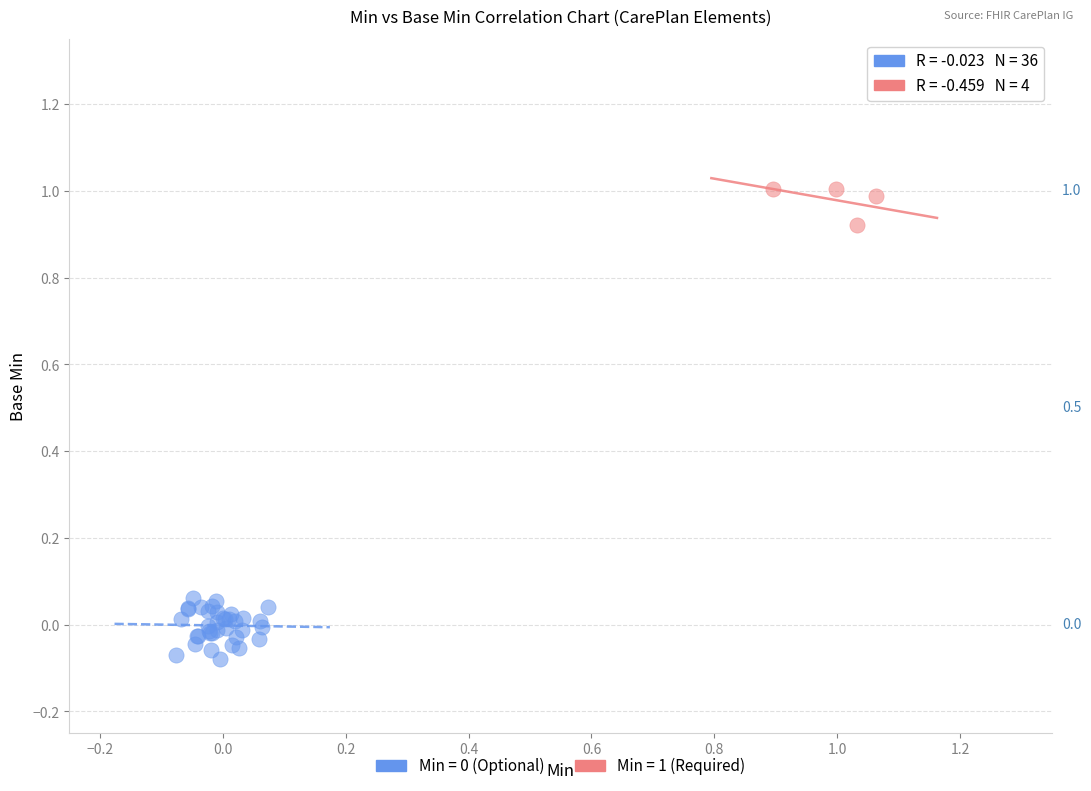

Which series reaches the maximum Y coordinate?

Min = 1 (Required)